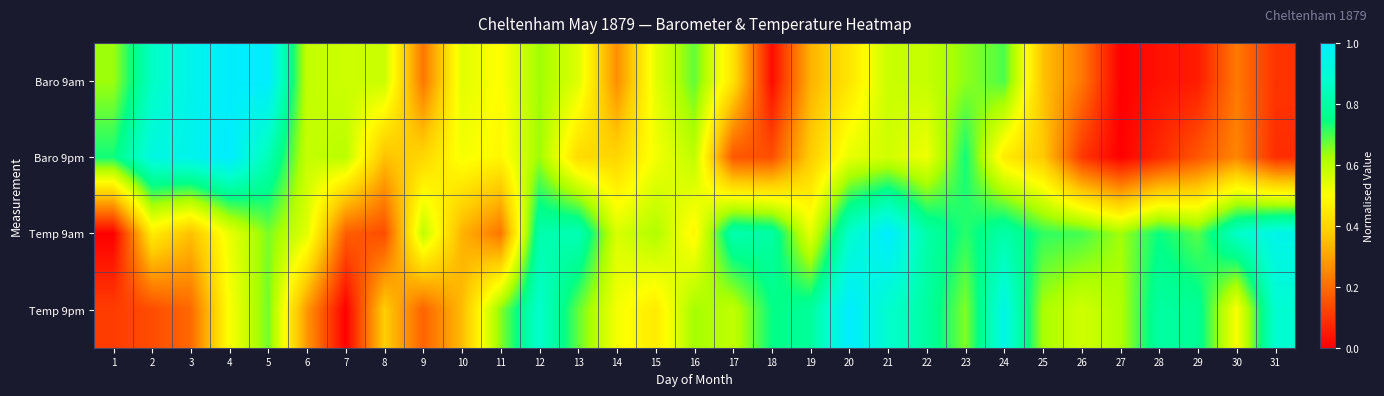

Which series has the largest range (max minus min)?

Baro 9am